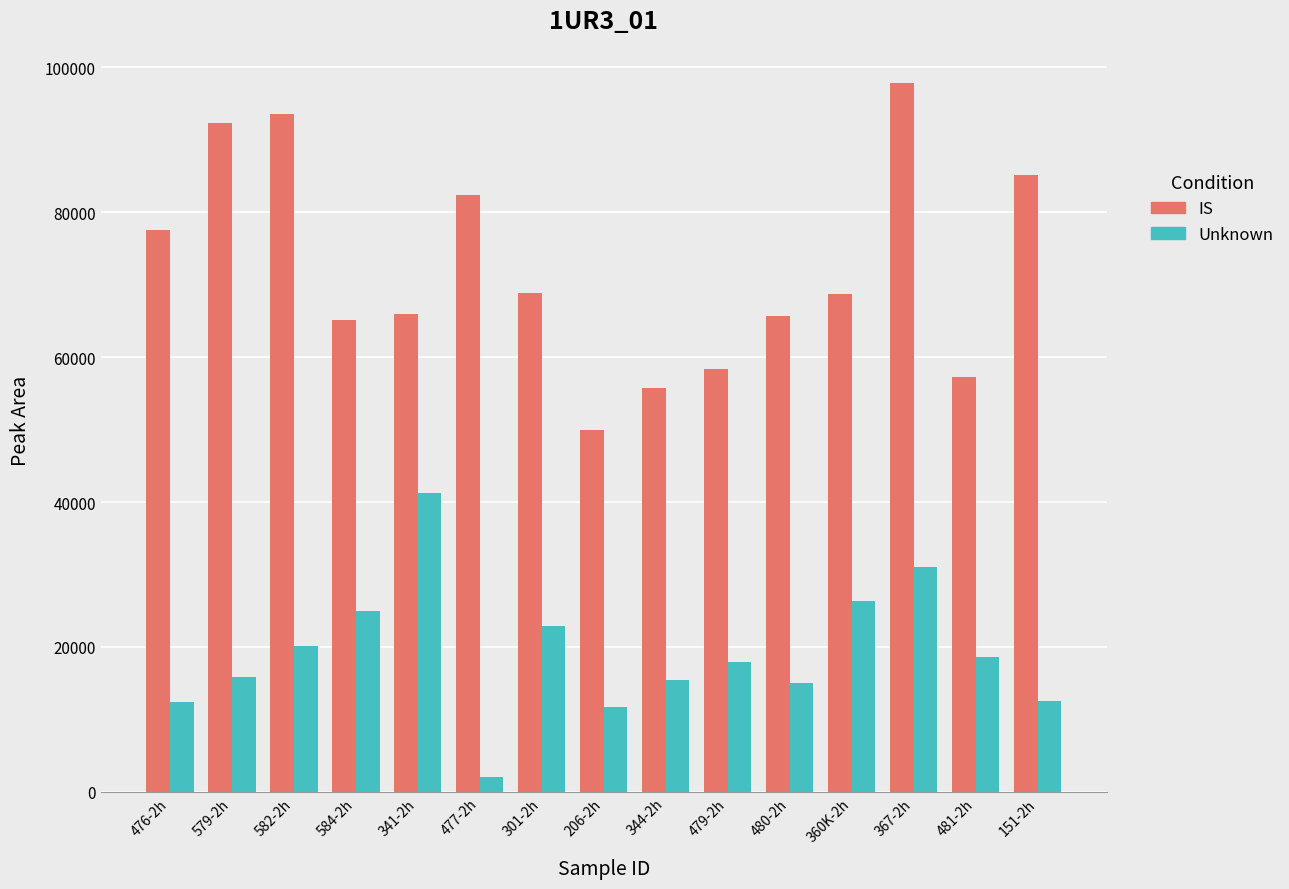

List the series in order of their overall mean, highest first.

IS, Unknown